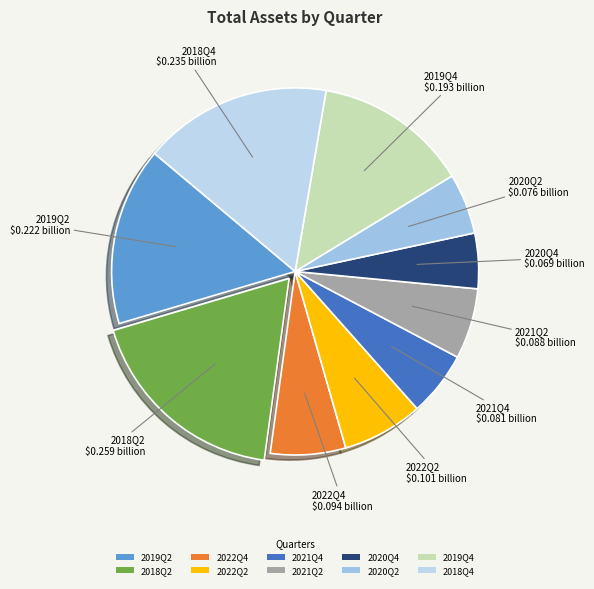

True or false: 2020Q4 accounts for 5% of the total.

True